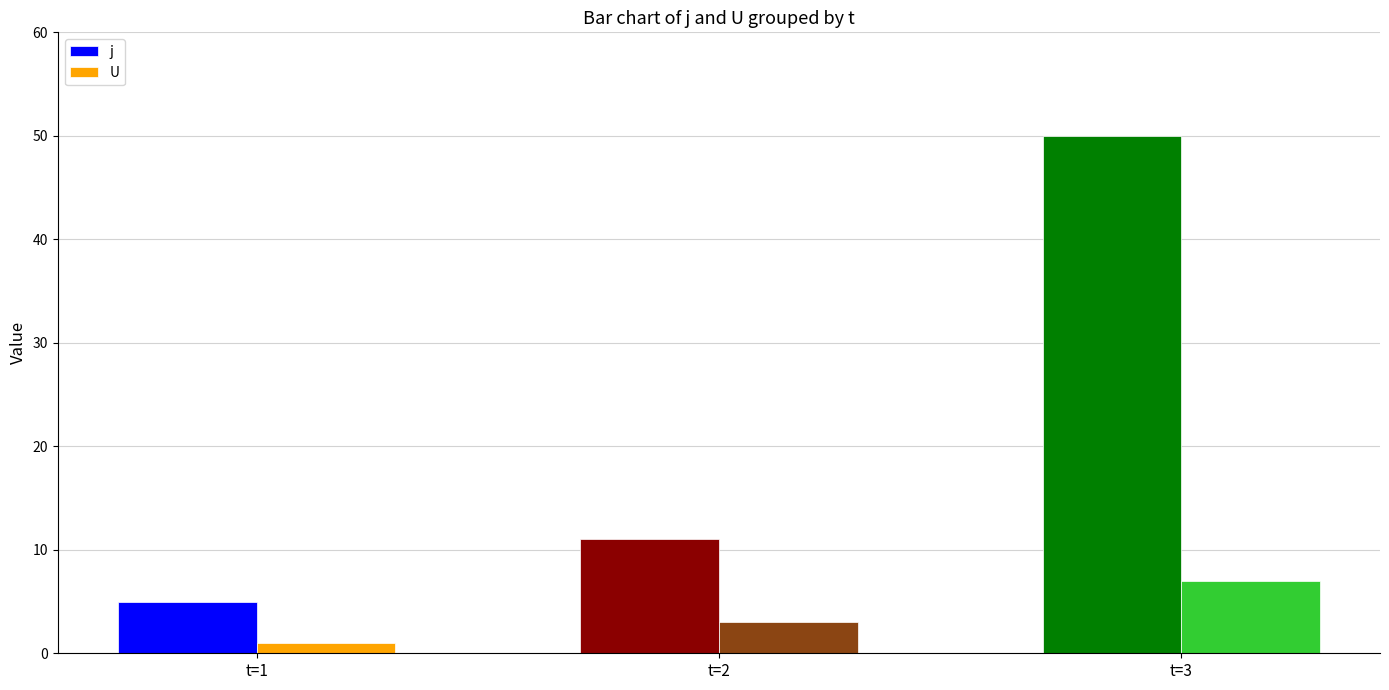

How many values in the U series are below 3?

1